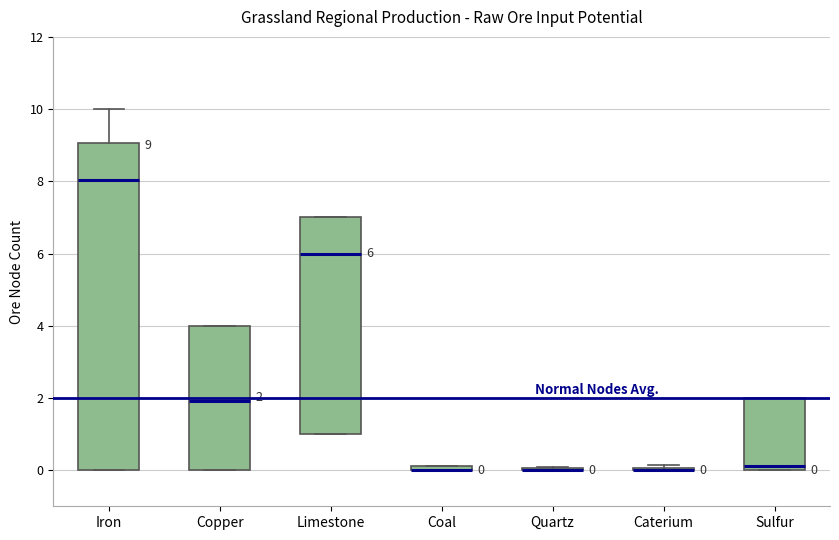

Comparing the boxes themselves (not the whiskers), which one is the tallest?

Iron